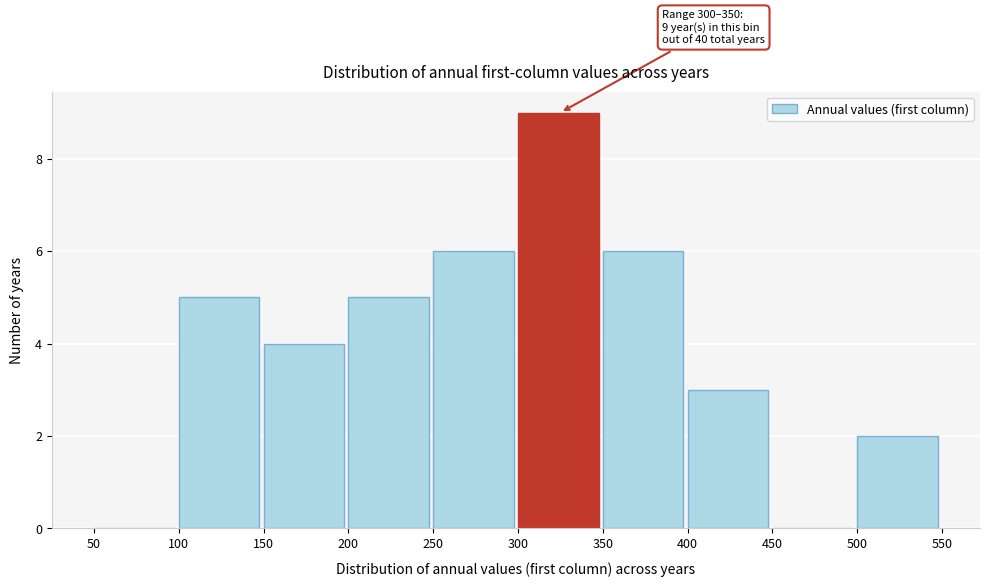

Over which range of the x-axis is the bar tallest?

300 to 350